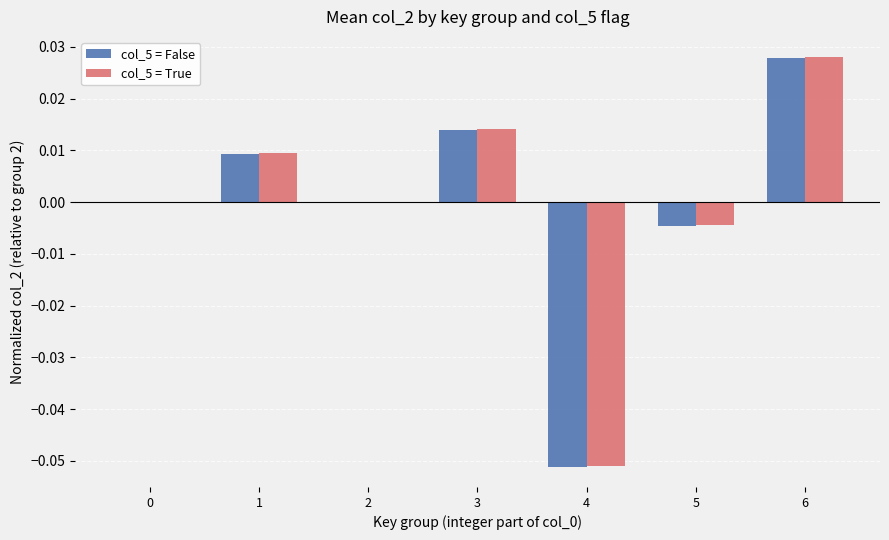

How many groups of bars are there?

7